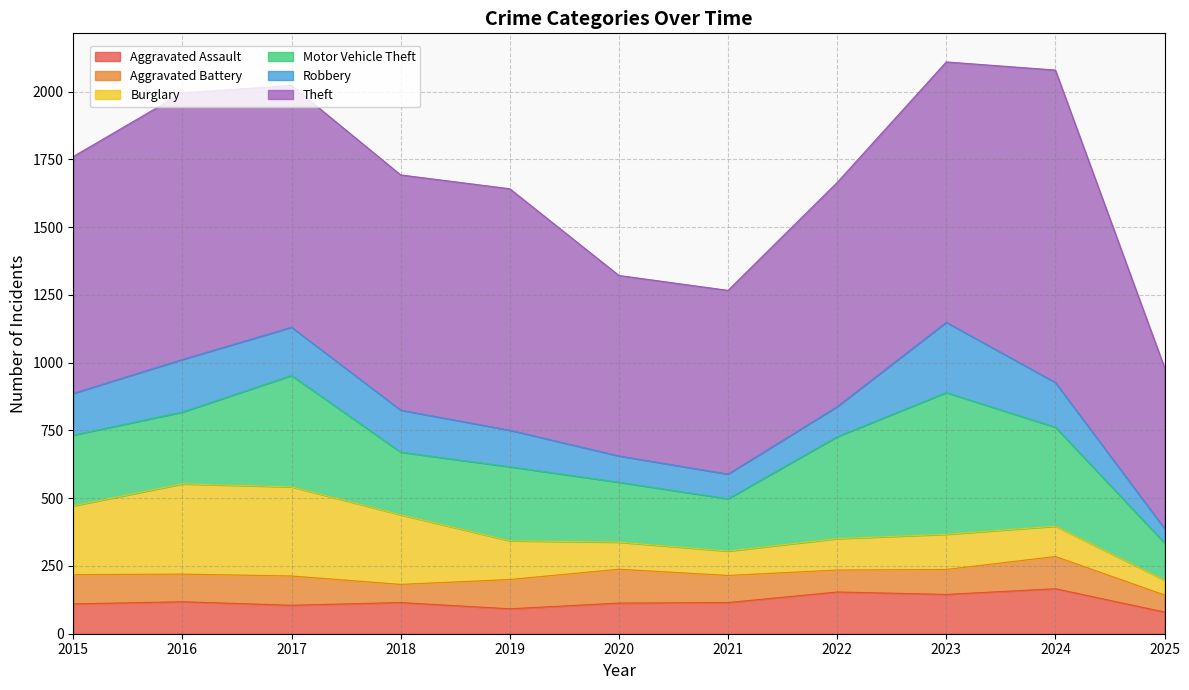

The Aggravated Assault series shows 79 at 2021. True or false?

False